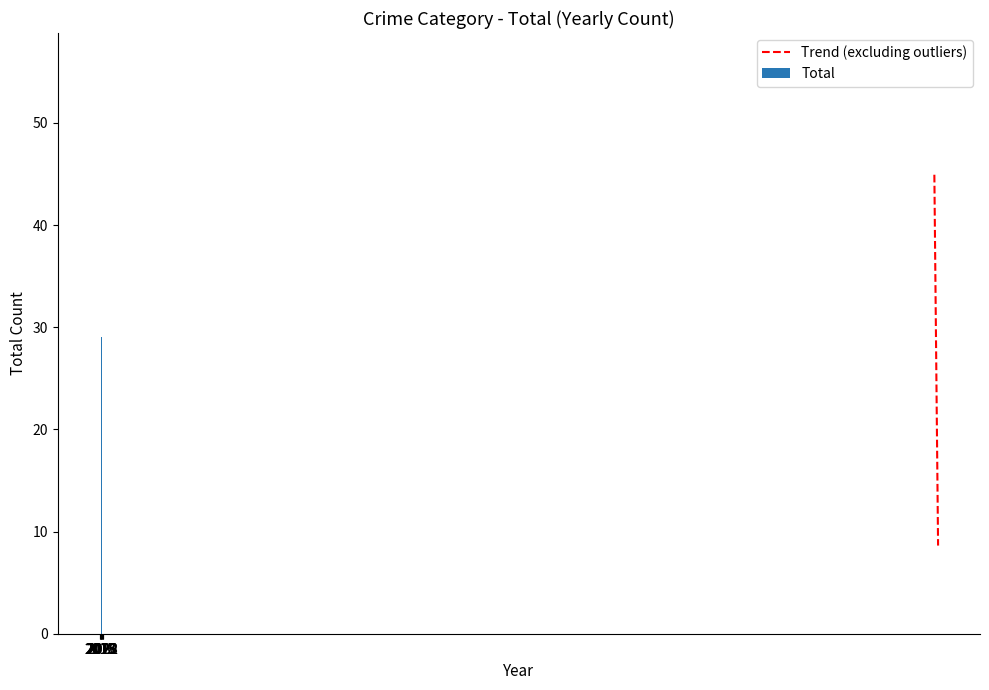

Between 2016 and 2022, which series saw the biggest shift?

Total